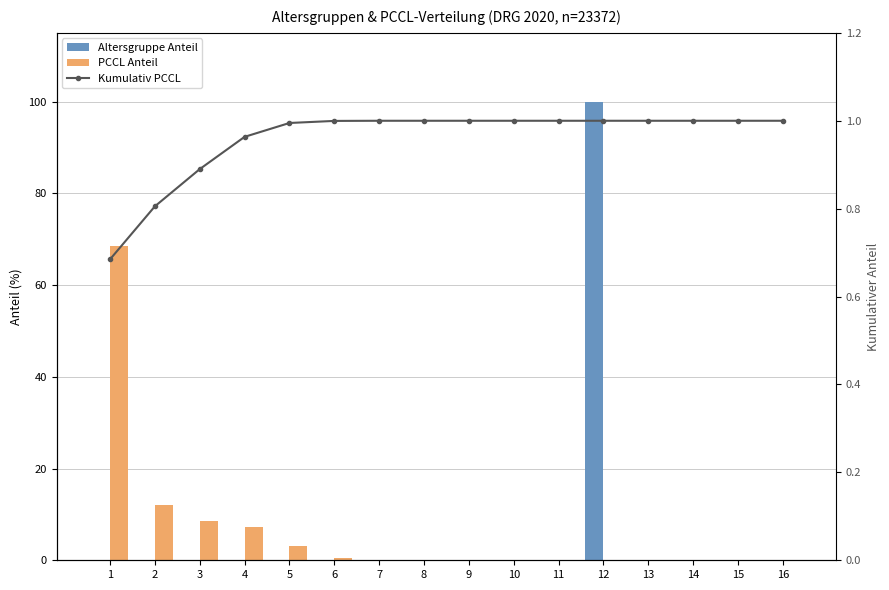

Between 9 and 11, which is larger?

9